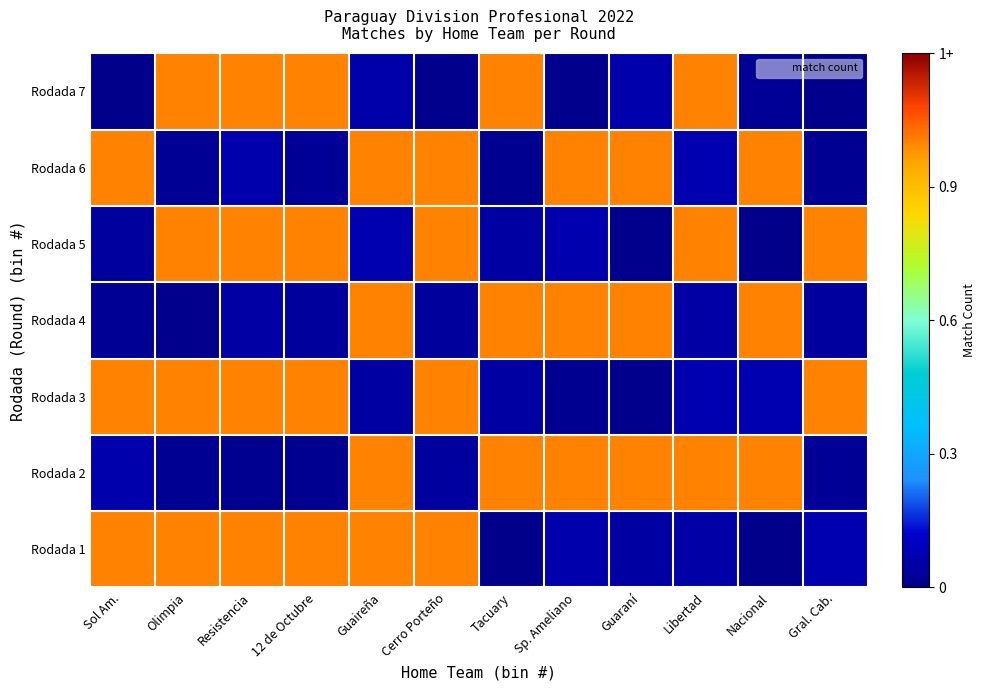

Reading right to left, list all the values displayed in this chart.

Rodada 1: Gral. Cab.=0.1	Nacional=0.0	Libertad=0.1	Guaraní=0.0	Sp. Ameliano=0.1	Tacuary=0.0	Cerro Porteño=1.0	Guaireña=1.0	12 de Octubre=1.0	Resistencia=1.0	Olimpia=1.0	Sol Am.=1.0
Rodada 2: Gral. Cab.=0.0	Nacional=1.0	Libertad=1.0	Guaraní=1.0	Sp. Ameliano=1.0	Tacuary=1.0	Cerro Porteño=0.0	Guaireña=1.0	12 de Octubre=0.0	Resistencia=0.0	Olimpia=0.0	Sol Am.=0.1
Rodada 3: Gral. Cab.=1.0	Nacional=0.1	Libertad=0.1	Guaraní=0.0	Sp. Ameliano=0.0	Tacuary=0.0	Cerro Porteño=1.0	Guaireña=0.0	12 de Octubre=1.0	Resistencia=1.0	Olimpia=1.0	Sol Am.=1.0
Rodada 4: Gral. Cab.=0.0	Nacional=1.0	Libertad=0.0	Guaraní=1.0	Sp. Ameliano=1.0	Tacuary=1.0	Cerro Porteño=0.0	Guaireña=1.0	12 de Octubre=0.0	Resistencia=0.1	Olimpia=0.0	Sol Am.=0.0
Rodada 5: Gral. Cab.=1.0	Nacional=0.0	Libertad=1.0	Guaraní=0.0	Sp. Ameliano=0.1	Tacuary=0.0	Cerro Porteño=1.0	Guaireña=0.1	12 de Octubre=1.0	Resistencia=1.0	Olimpia=1.0	Sol Am.=0.0
Rodada 6: Gral. Cab.=0.0	Nacional=1.0	Libertad=0.1	Guaraní=1.0	Sp. Ameliano=1.0	Tacuary=0.0	Cerro Porteño=1.0	Guaireña=1.0	12 de Octubre=0.0	Resistencia=0.1	Olimpia=0.0	Sol Am.=1.0
Rodada 7: Gral. Cab.=0.0	Nacional=0.0	Libertad=1.0	Guaraní=0.1	Sp. Ameliano=0.0	Tacuary=1.0	Cerro Porteño=0.0	Guaireña=0.1	12 de Octubre=1.0	Resistencia=1.0	Olimpia=1.0	Sol Am.=0.0